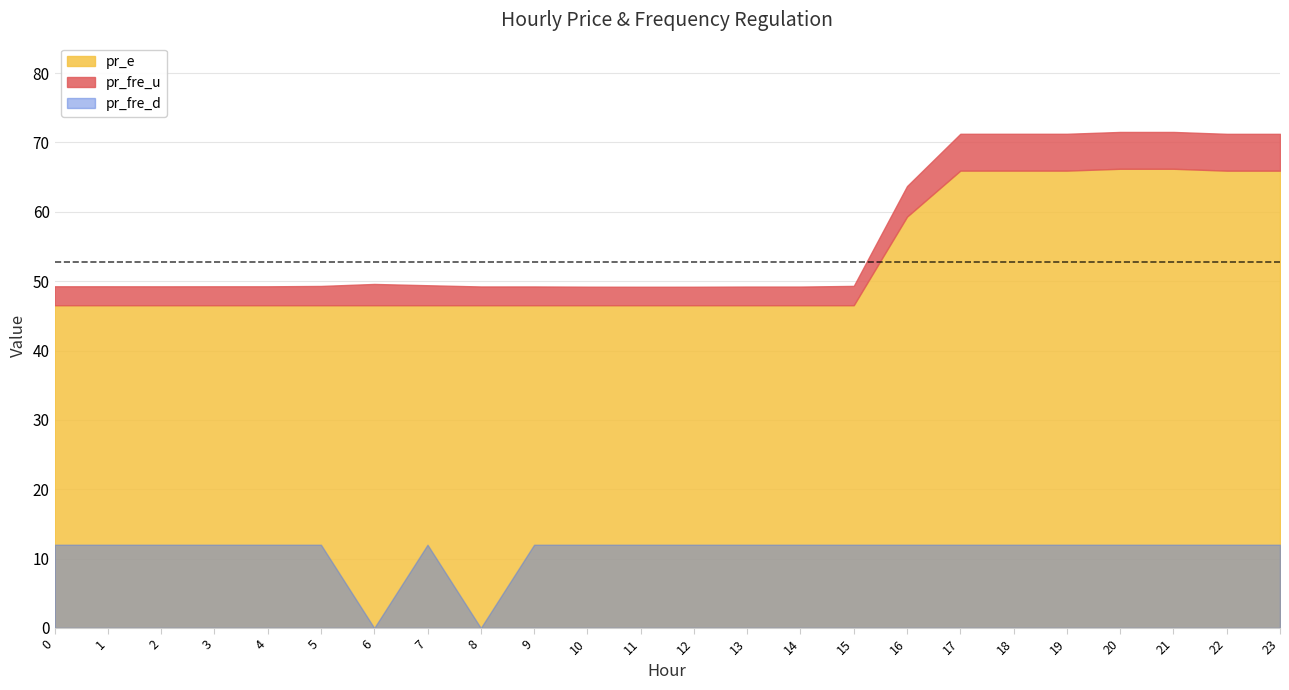

What is the maximum value shown in the chart?

66.2